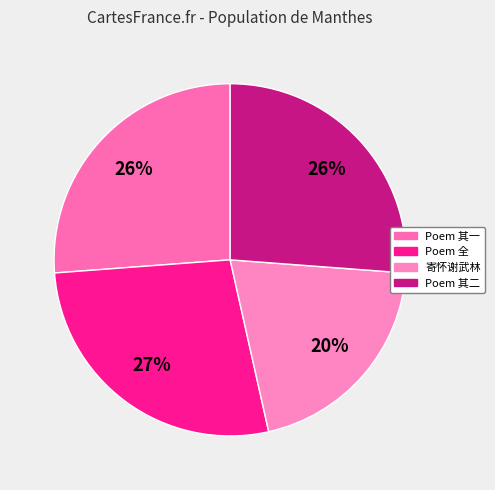

To the nearest percent, what is the average slice percentage?

25%